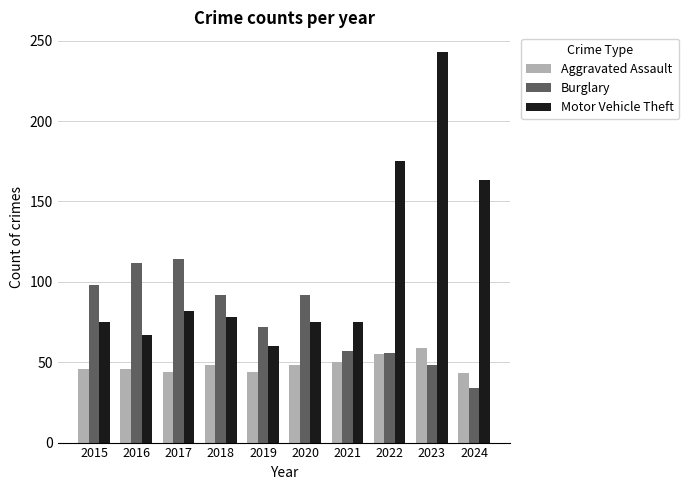

How many distinct data groups are displayed?

3